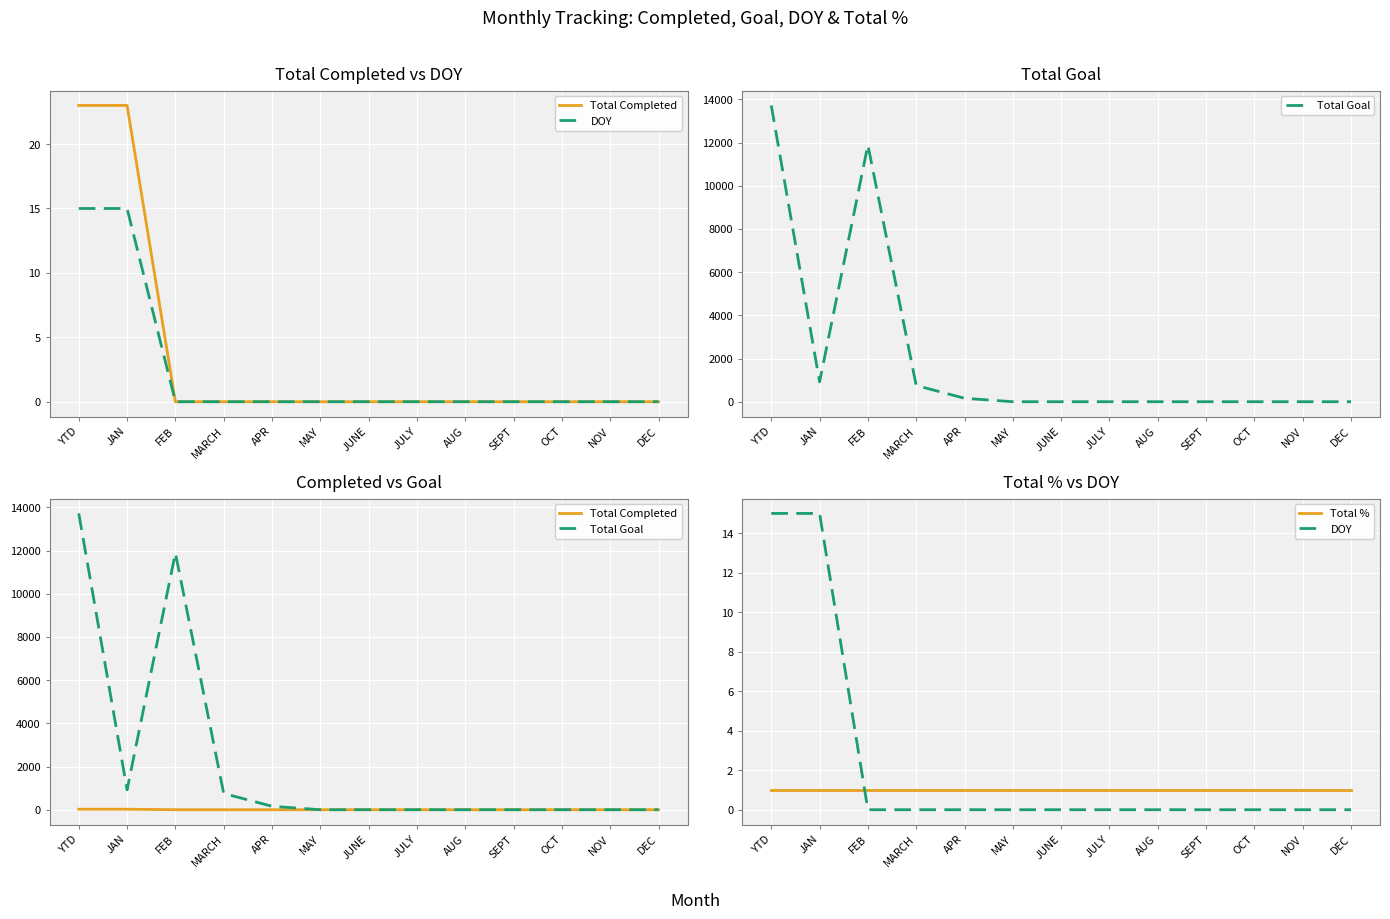

What is the difference between the highest and lowest values at SEPT?

1